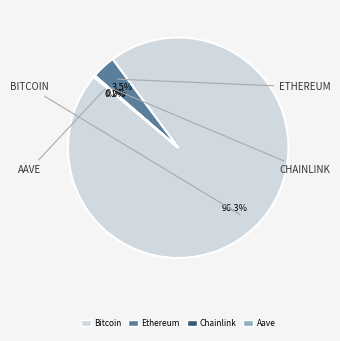

Is there any slice that represents more than half of the pie?

Yes